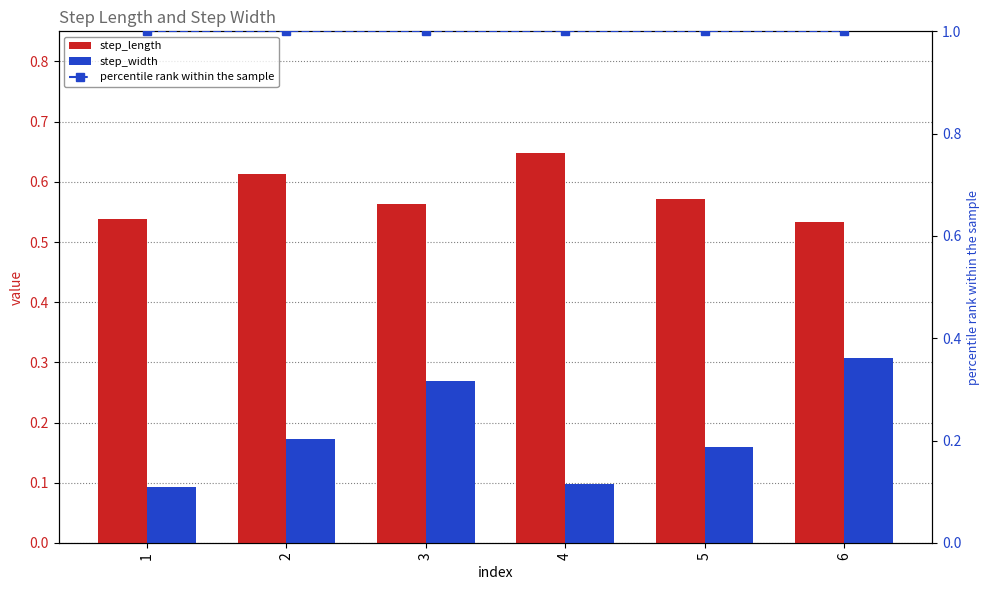

The value of step_width at 6 is 0.3. True or false?

True